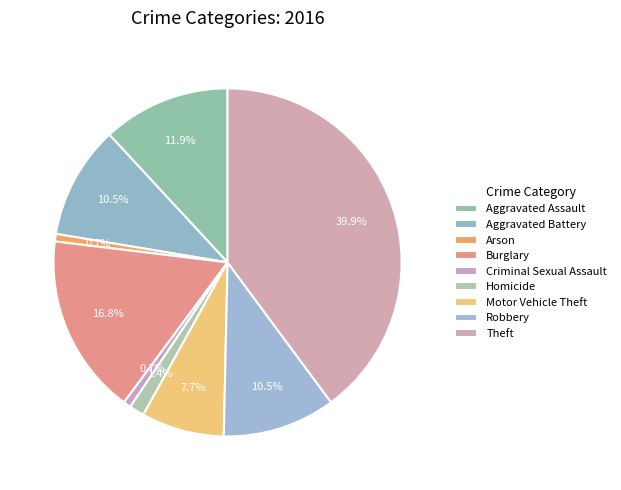

Rank the categories by value from highest to lowest.

Theft, Burglary, Aggravated Assault, Aggravated Battery, Robbery, Motor Vehicle Theft, Homicide, Arson, Criminal Sexual Assault